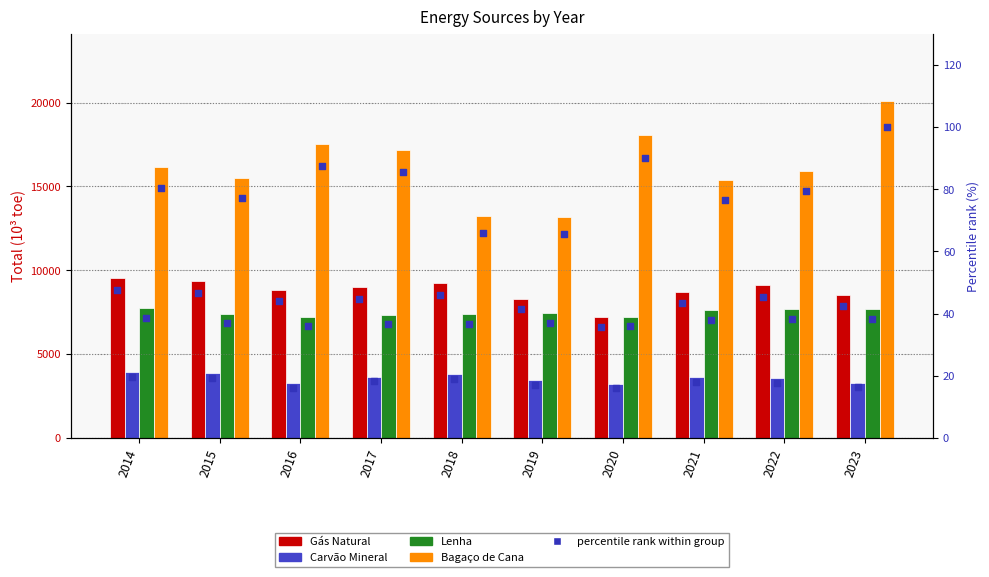

Which series has the widest spread of Y values?

Bagaço de Cana